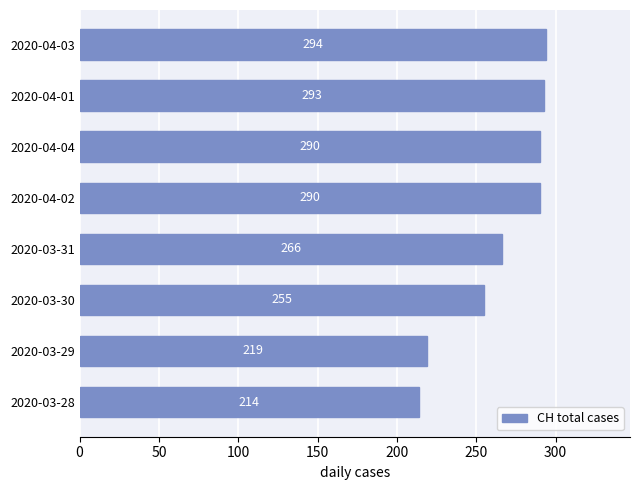

Which category has the lowest value across all series?

2020-03-28